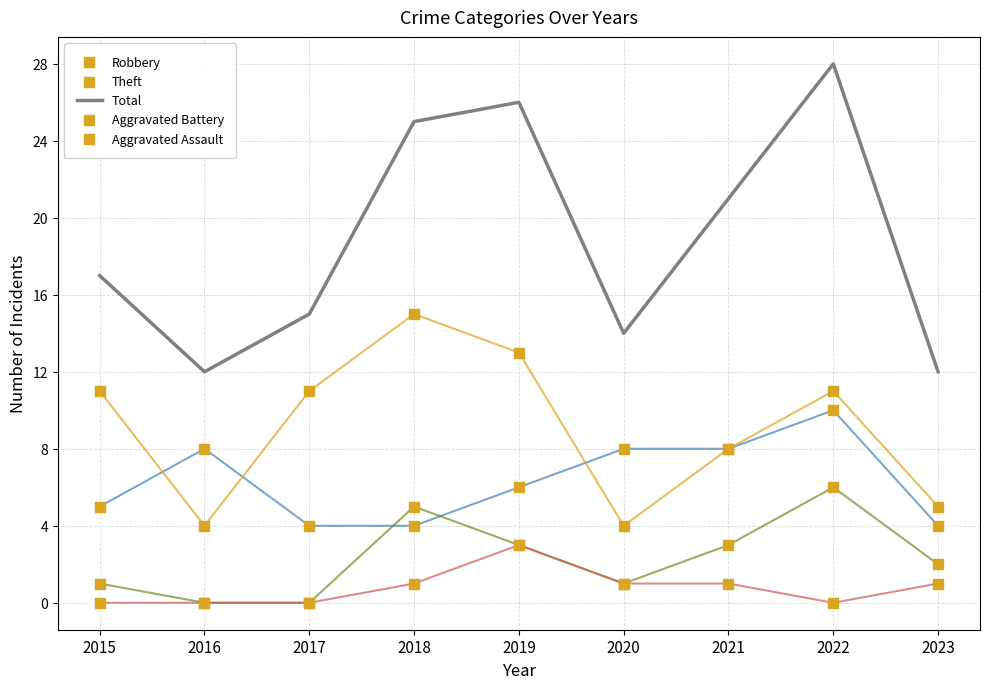

Is the value of Total at 2016 greater than the value of Theft at 2020?

Yes